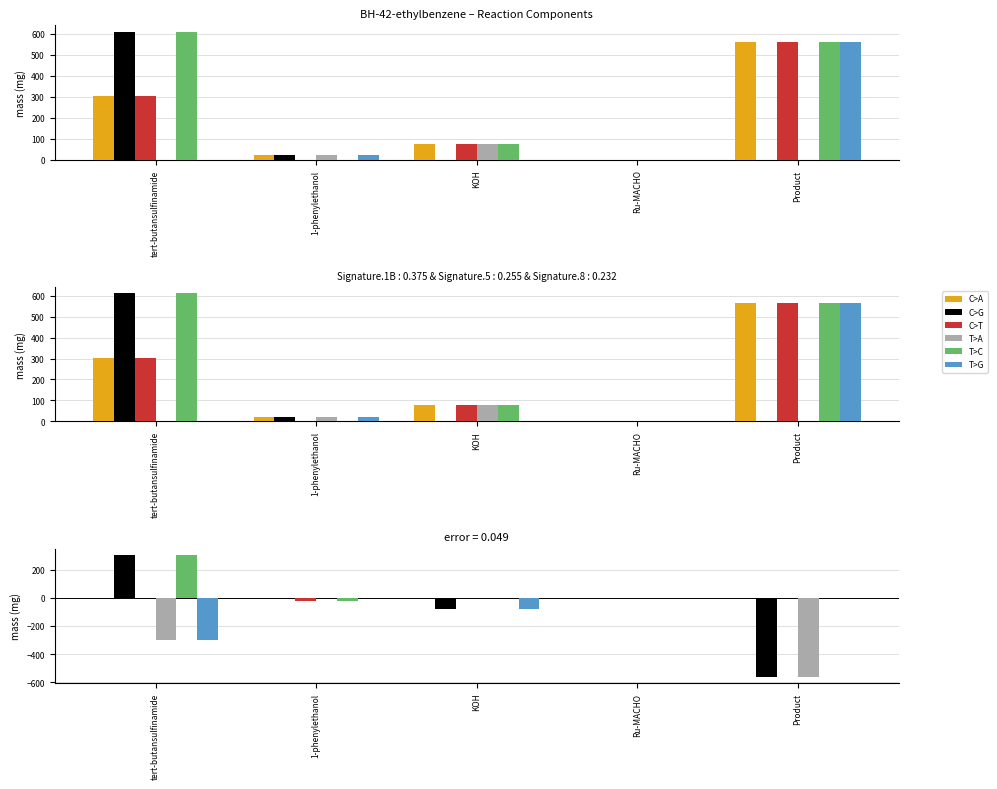

At which category is the sum across all series the highest?

tert-butansulfinamide